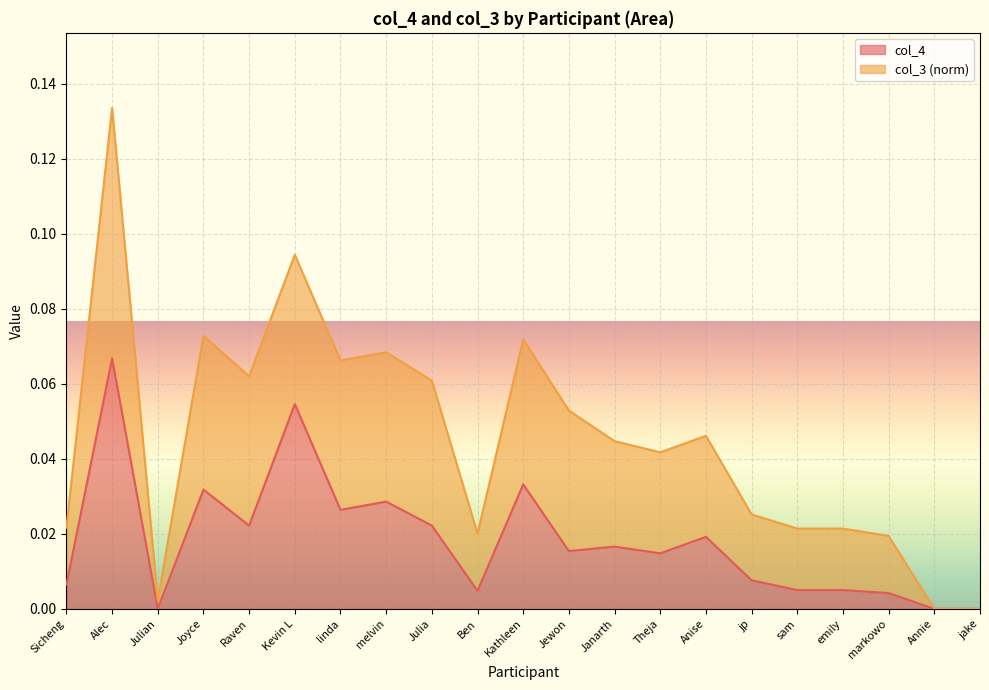

At which label is the value closest to 0?

Julian